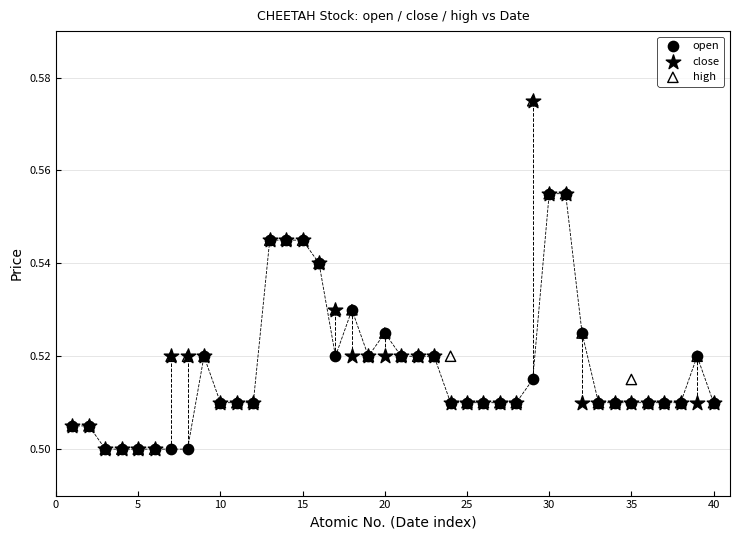

What are all the series names shown in the legend?

open, close, high